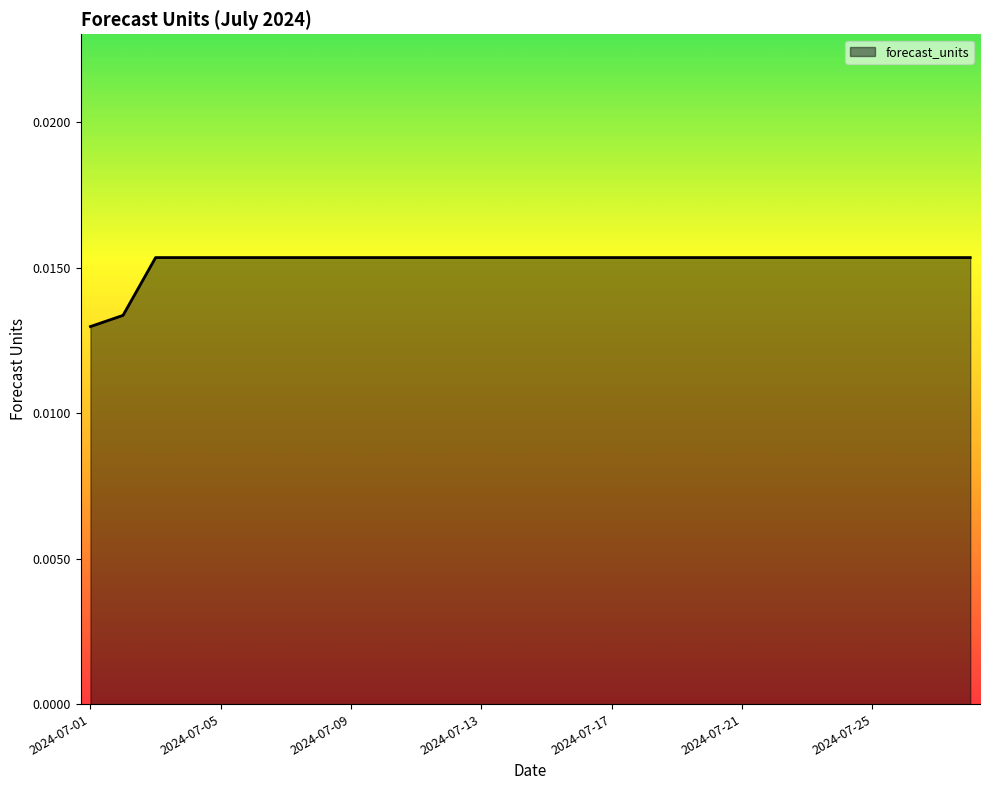

List the labels in order of value, largest first.

2024-07-03, 2024-07-04, 2024-07-05, 2024-07-06, 2024-07-07, 2024-07-08, 2024-07-09, 2024-07-10, 2024-07-11, 2024-07-12, 2024-07-13, 2024-07-14, 2024-07-15, 2024-07-16, 2024-07-17, 2024-07-18, 2024-07-19, 2024-07-20, 2024-07-21, 2024-07-22, 2024-07-23, 2024-07-24, 2024-07-25, 2024-07-26, 2024-07-27, 2024-07-28, 2024-07-02, 2024-07-01